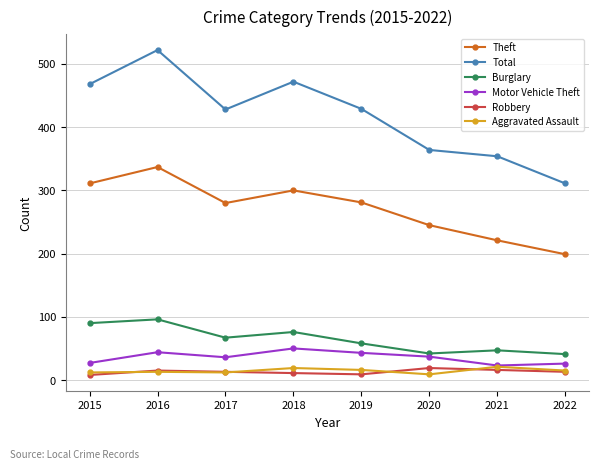

Is it true that Total equals 428 at 2017?

True